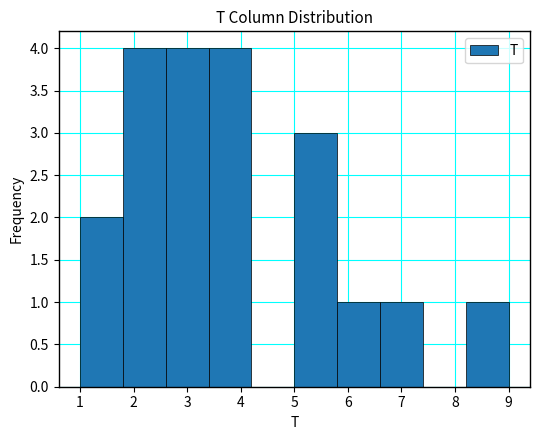

What is the height of the bar covering 1.0 to 1.8 on the x-axis? The values are not printed on the chart, so give them approximately, as read against the axis.

2